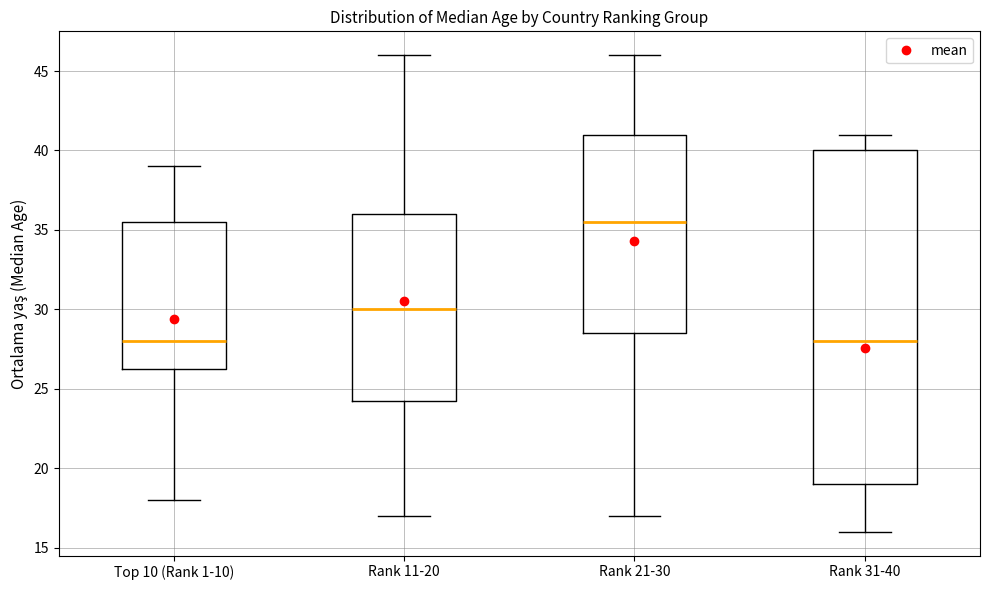

Reading left to right, read every box against the y-axis: the position of its median line, the range the box covers, and the ends of its whiskers. The values are not printed on the chart, so give them approximately, as read against the axis.

Top 10 (Rank 1-10): median 28.0, box 26.5 to 35.5, whiskers 18.0 to 39.0
Rank 11-20: median 30.0, box 24.5 to 36.0, whiskers 17.0 to 46.0
Rank 21-30: median 35.5, box 28.5 to 41.0, whiskers 17.0 to 46.0
Rank 31-40: median 28.0, box 19.0 to 40.0, whiskers 16.0 to 41.0